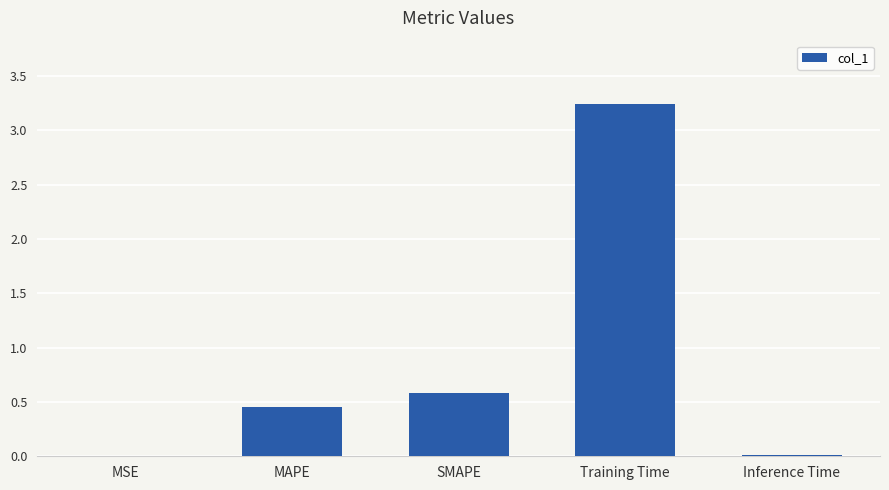

At which category does the chart reach its peak across all series?

Training Time